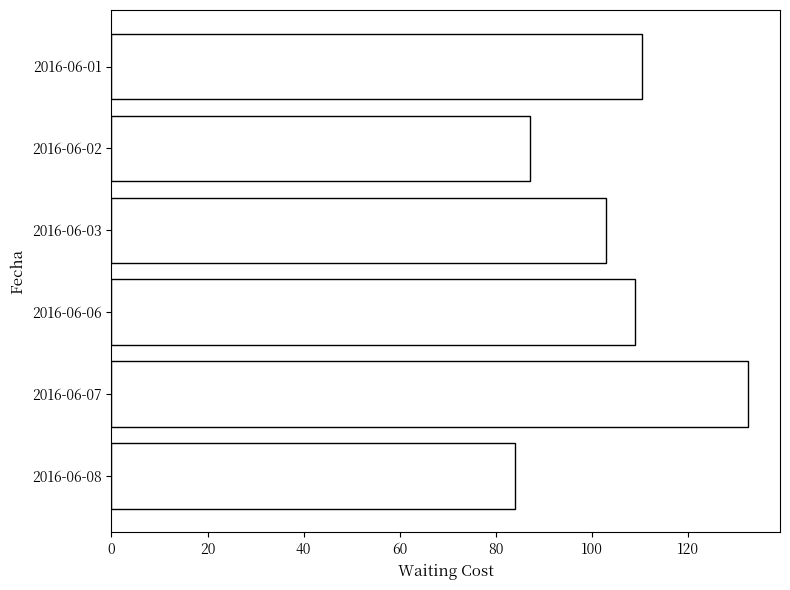

What is the value of the 3rd bar from the top?

103.0